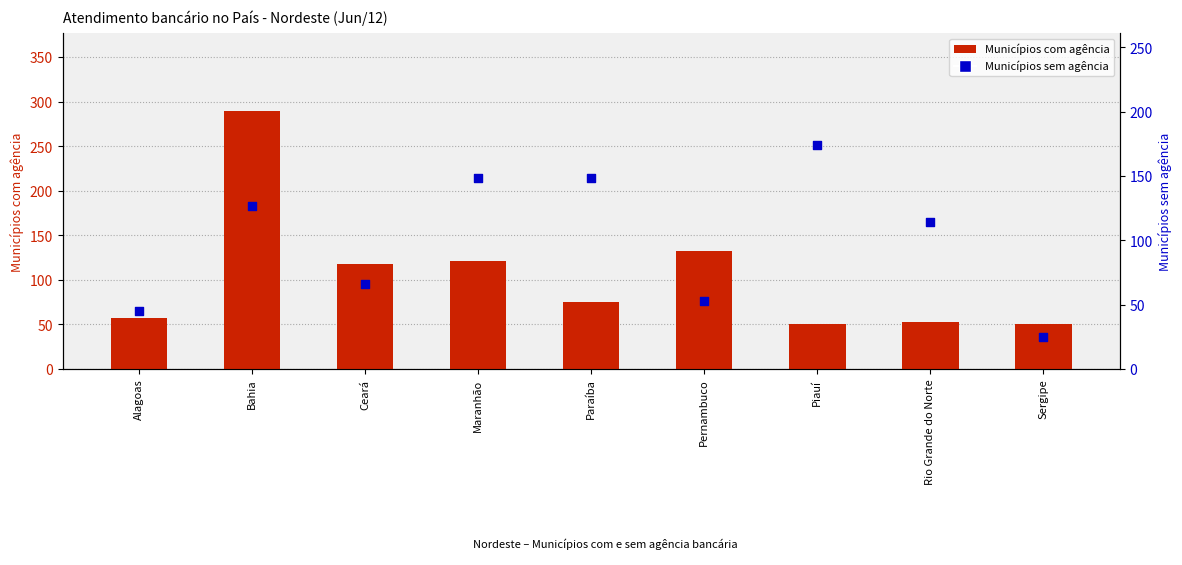

Is the value of Municípios com agência at Piauí greater than the value of Municípios sem agência at Ceará?

No